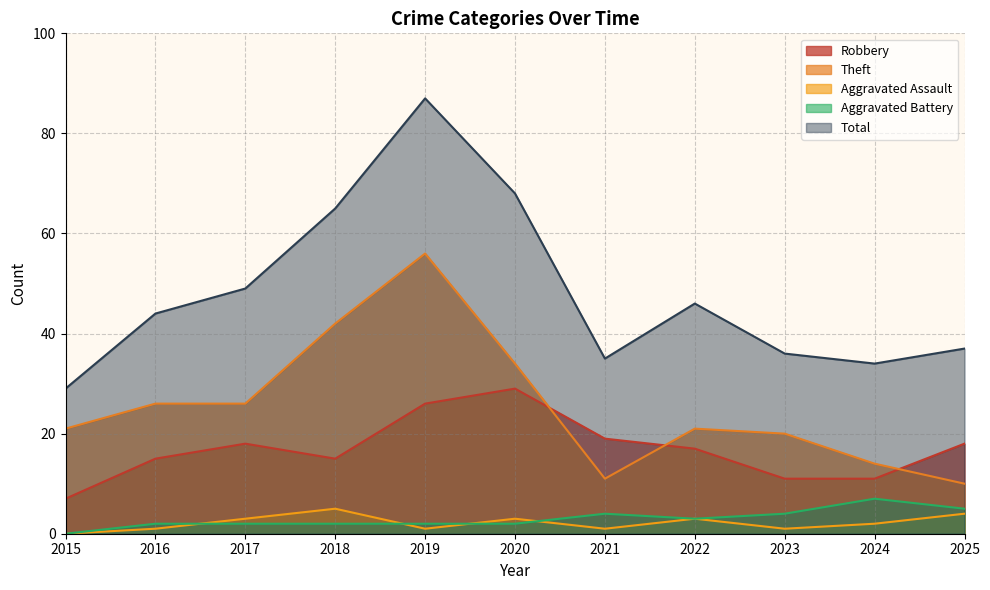

What is the value of the Aggravated Assault point at the 5th from the left?

1